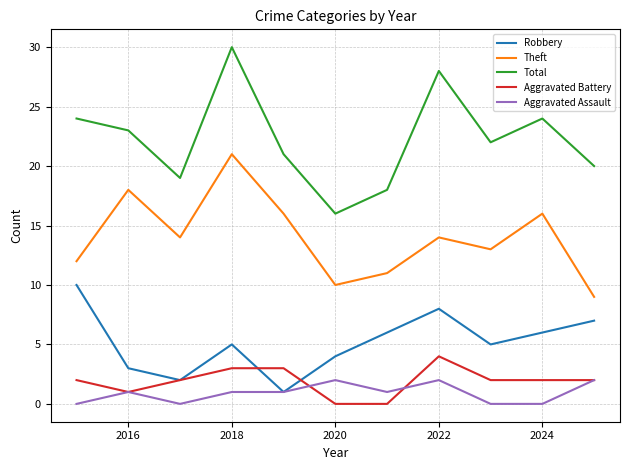

True or false: Aggravated Assault has more than 0 points higher than both neighbors.

True